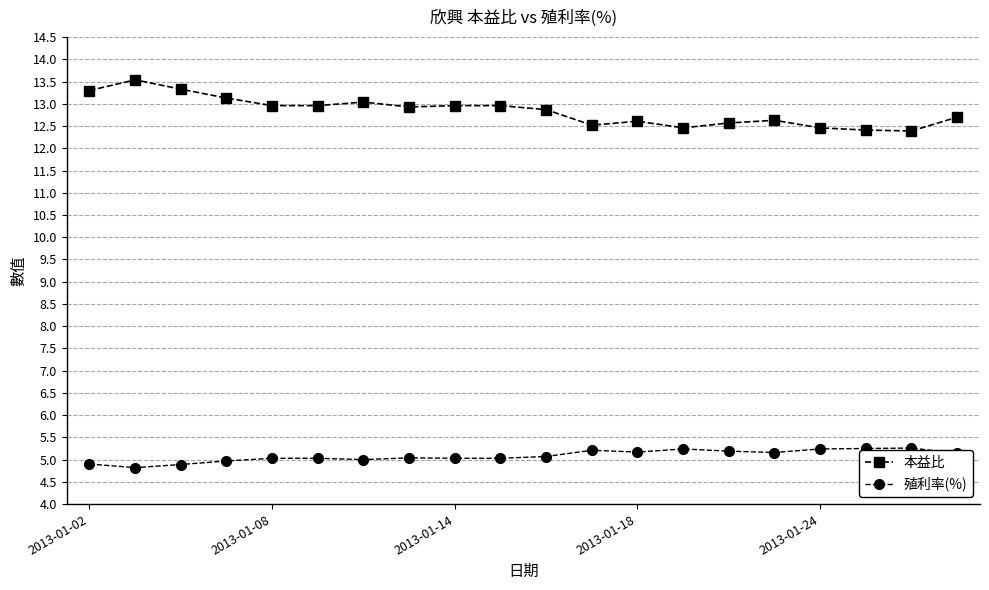

True or false: 殖利率(%) and 本益比 intersect in this chart.

False